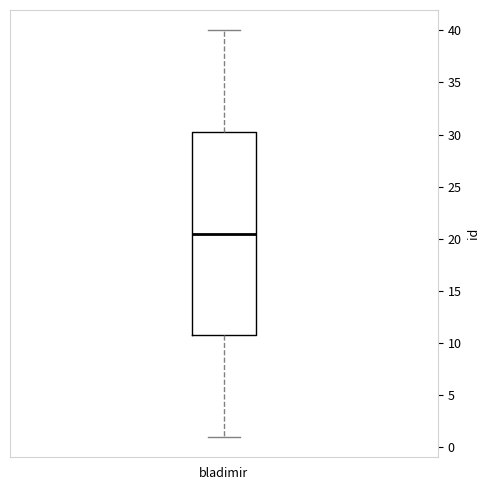

Transcribe this box plot: give where the median line is, the range the box spans, and where the two whiskers end, as read against the y-axis. The values are not printed on the chart, so give them approximately, as read against the axis.

median 20.5, box 11.0 to 30.5, whiskers 1.0 to 40.0